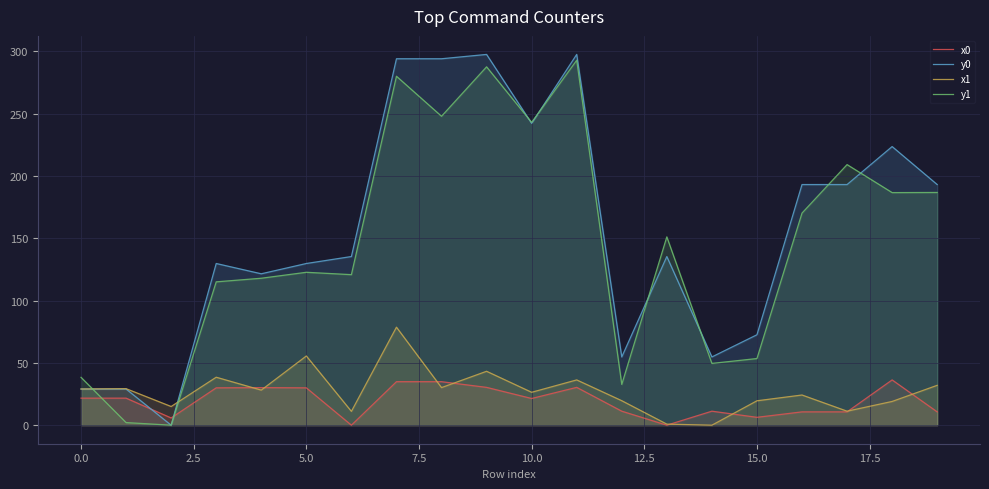

How many categories are shown in the chart?

20